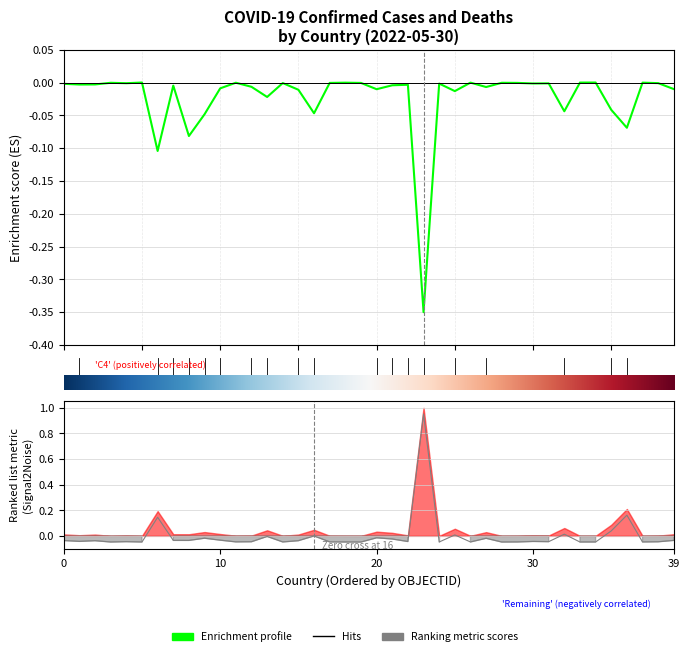

Rank the categories by Confirmed value from highest to lowest.

Chad, Antigua and Barbuda, Central African Republic, Burkina Faso, Congo (Brazzaville), Benin, Bahamas, Burundi, Andorra, Cabo Verde, Belize, Bhutan, Barbados, Congo (Kinshasa), Angola, Cameroon, Cambodia, Brunei, Afghanistan, Algeria, Albania, Botswana, Bosnia and Herzegovina, Armenia, Bahrain, Burma, Azerbaijan, Costa Rica, Bolivia, Belarus, Bulgaria, Bangladesh, Chile, Canada, Belgium, Austria, Colombia, Australia, Argentina, Brazil